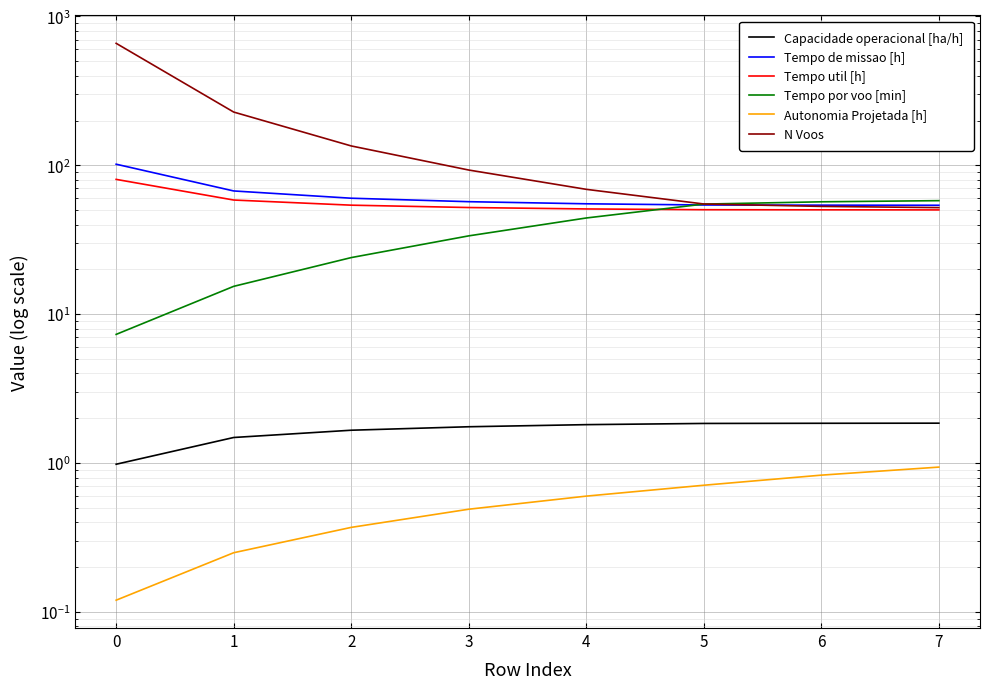

What is the spread (max minus min) of values at 5?

54.3